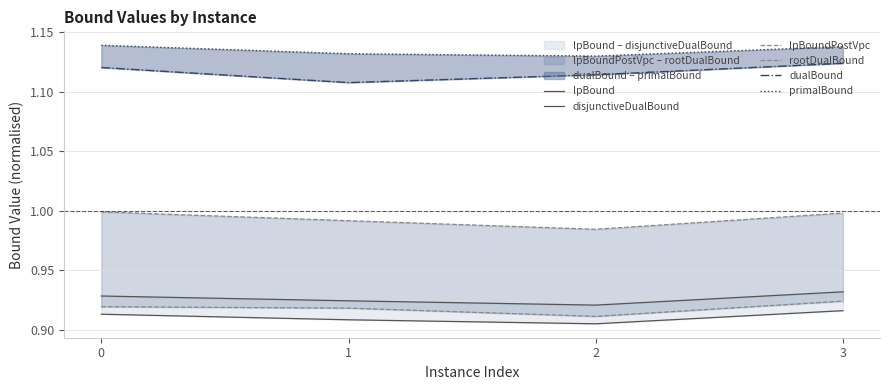

What is the smallest value displayed?

0.9